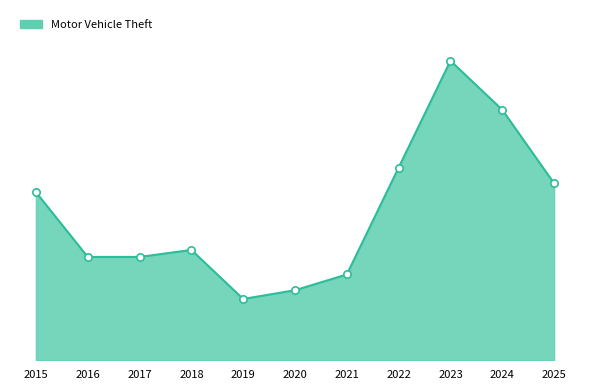

Which has a higher value, 2019 or 2020?

2020